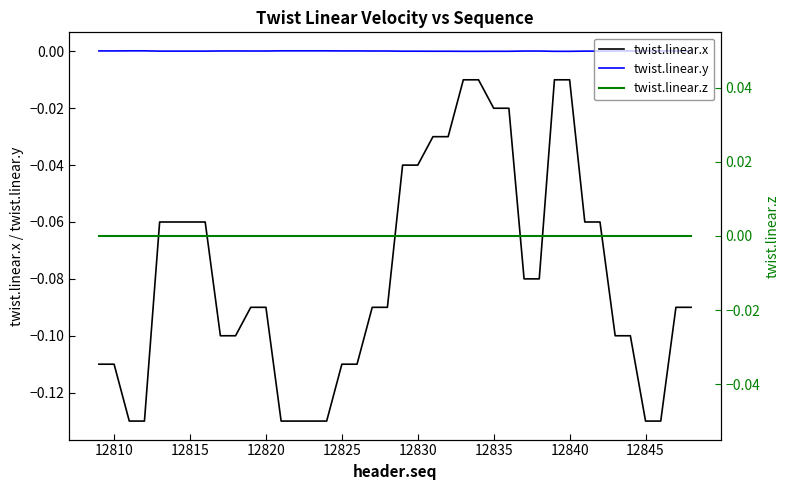

The value of twist.linear.y at 12835 is 0.0. True or false?

True